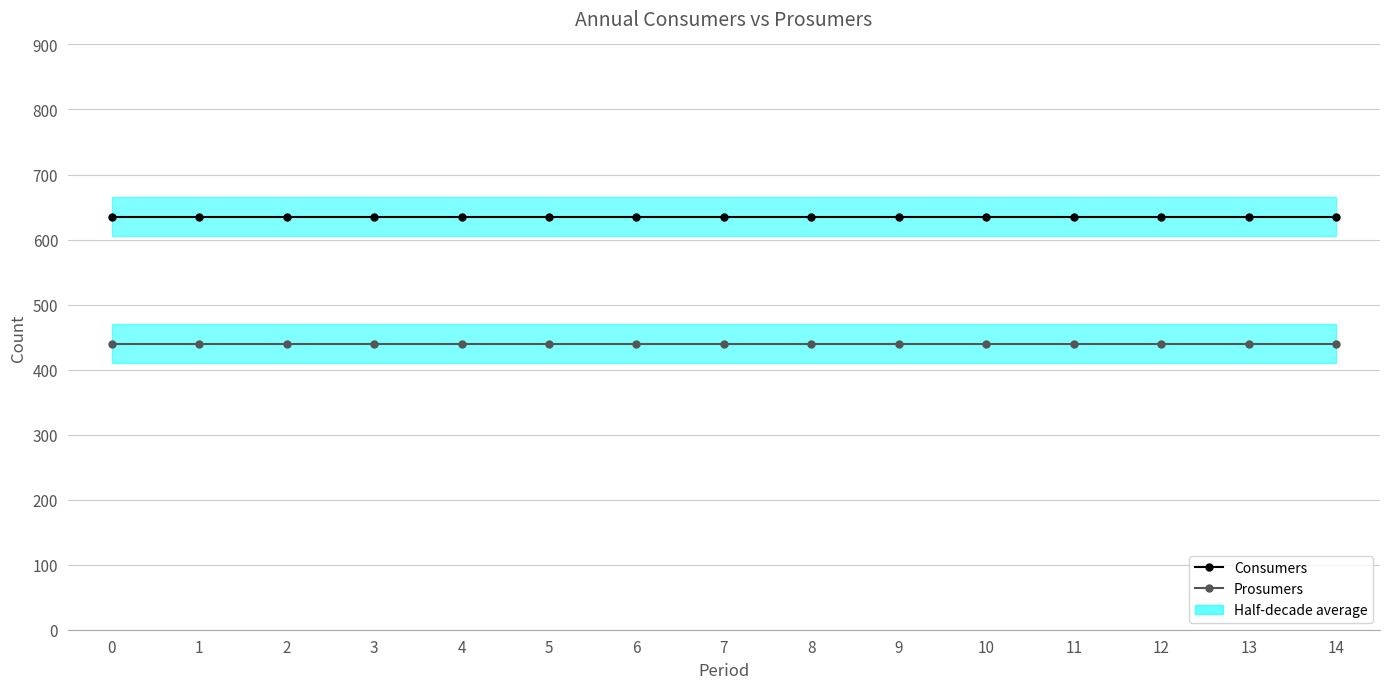

True or false: Consumers and Prosumers intersect in this chart.

False